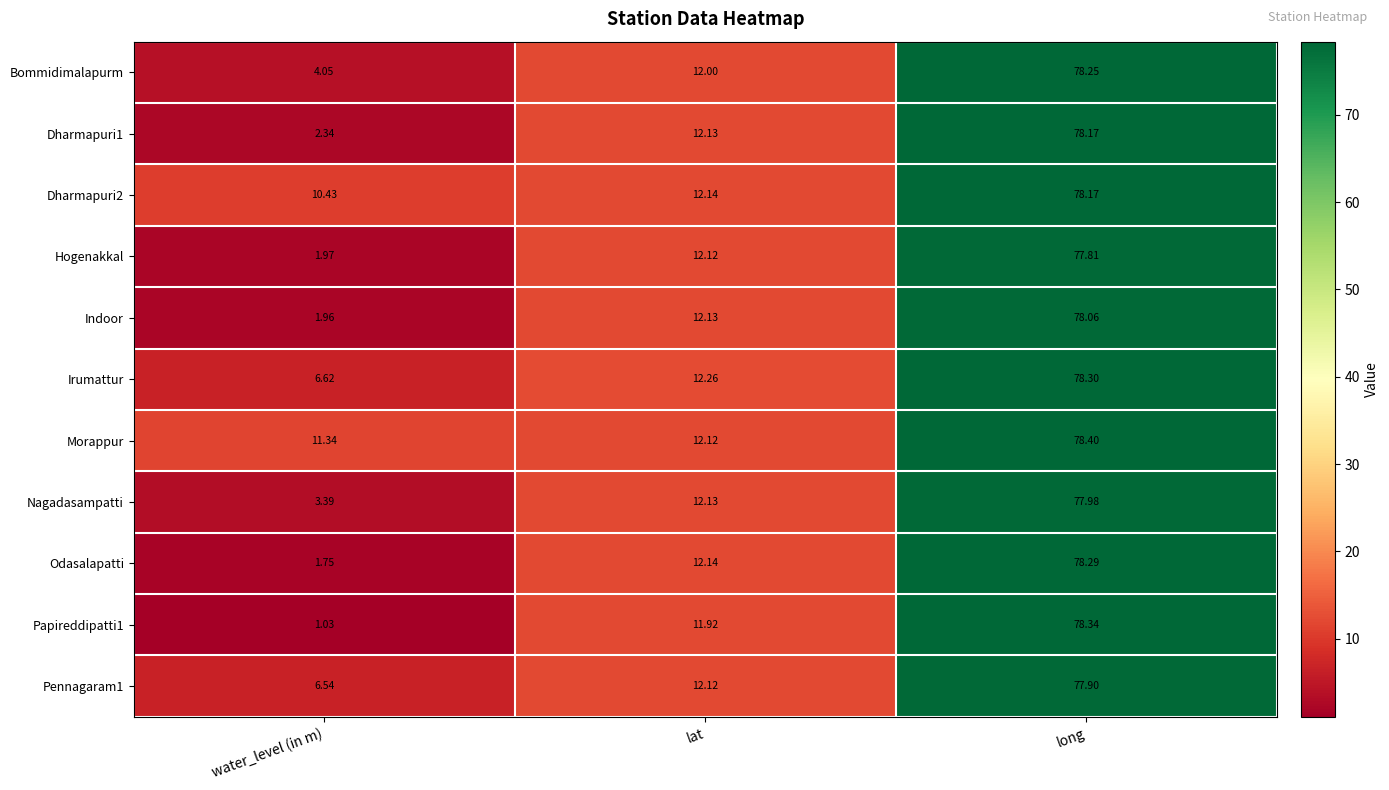

Which category has the highest value in the Irumattur series?

long